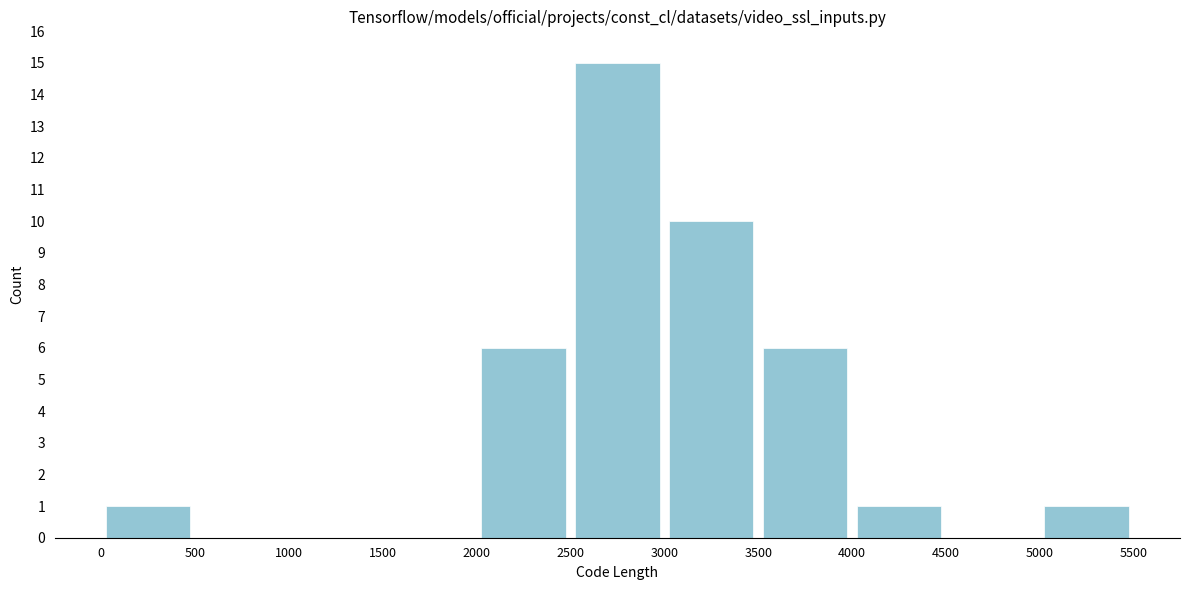

Reading left to right, transcribe this chart: for each bar, give the range it covers on the x-axis and its height. The values are not printed on the chart, so give them approximately, as read against the axis.

0 to 500: 1
500 to 1000: 0
1000 to 1500: 0
1500 to 2000: 0
2000 to 2500: 6
2500 to 3000: 15
3000 to 3500: 10
3500 to 4000: 6
4000 to 4500: 1
4500 to 5000: 0
5000 to 5500: 1